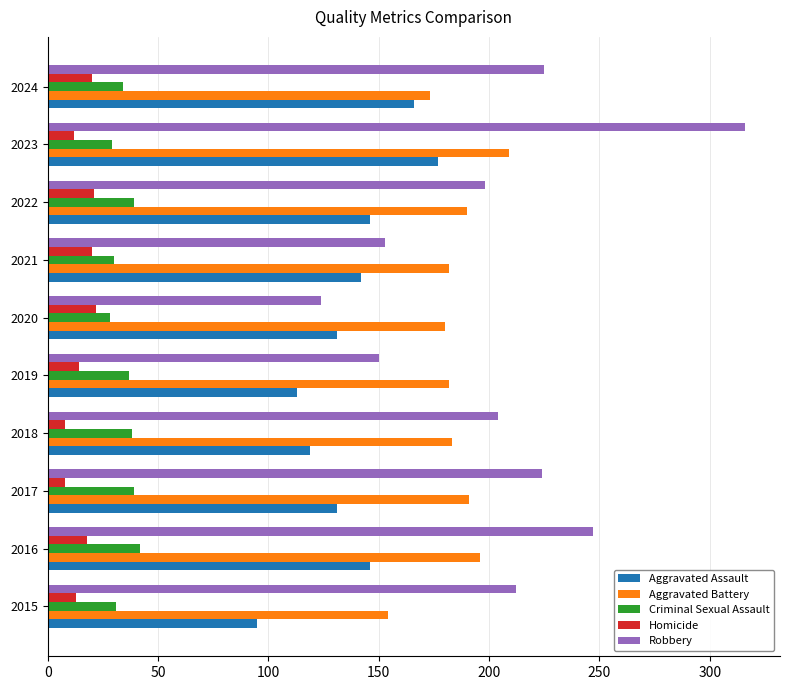

What is the difference between the maximum and second lowest values in the Aggravated Battery series?

36